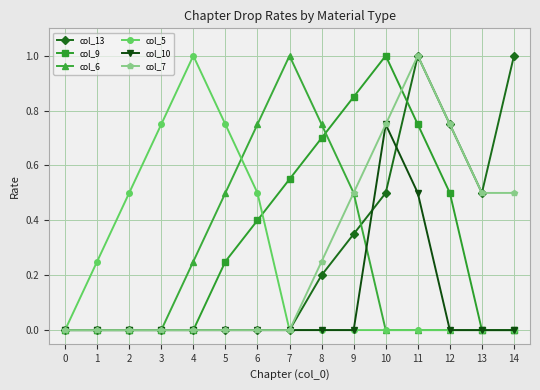

At which category is the sum across all series the highest?

11